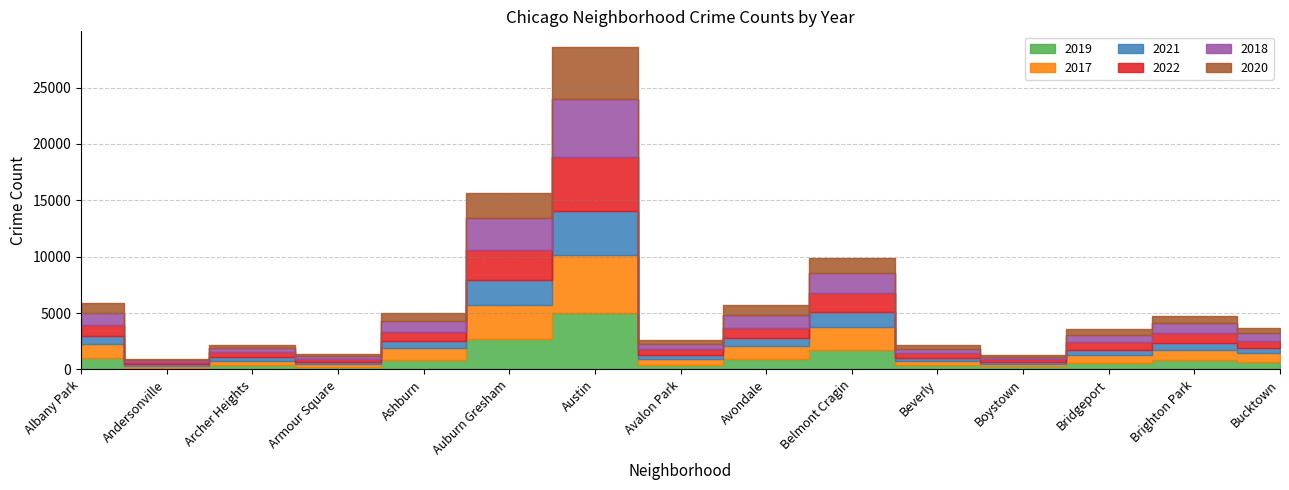

Rank the series at Andersonville from highest to lowest value.

2018, 2017, 2019, 2022, 2020, 2021